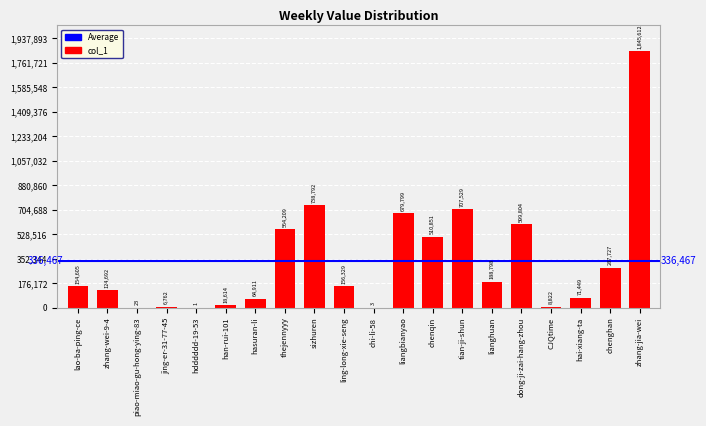

Approximately how many times larger is the value at thejennyyy compared to zhang-wei-9-4?

4.5